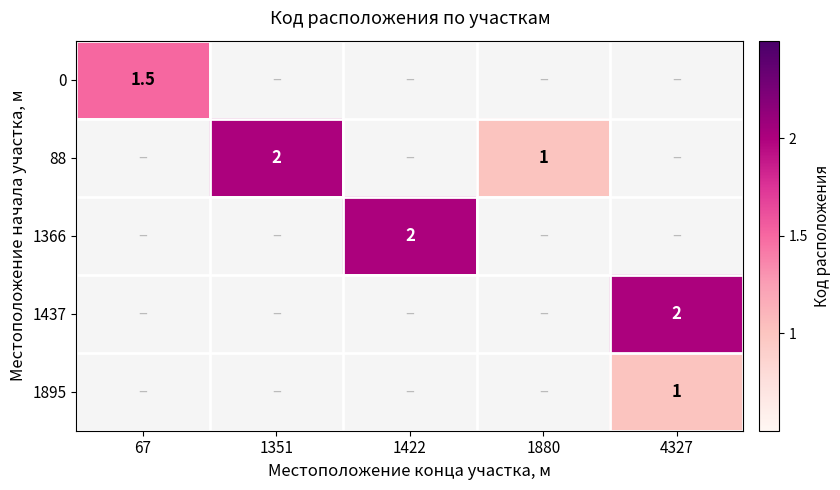

True or false: 88 has a value of 3.0 at 1351.

False